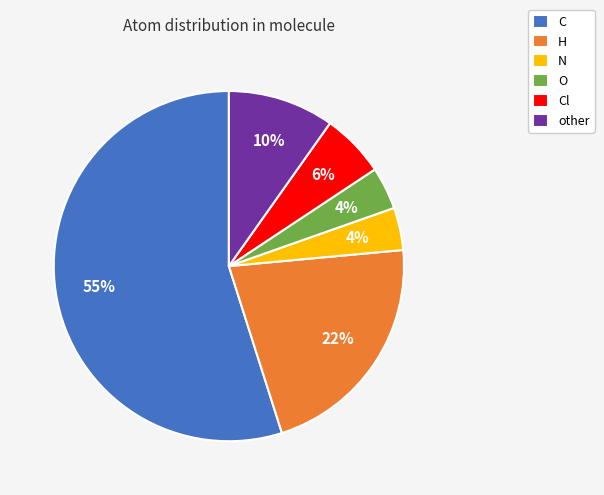

Do Cl and O together represent more than half of the pie?

No